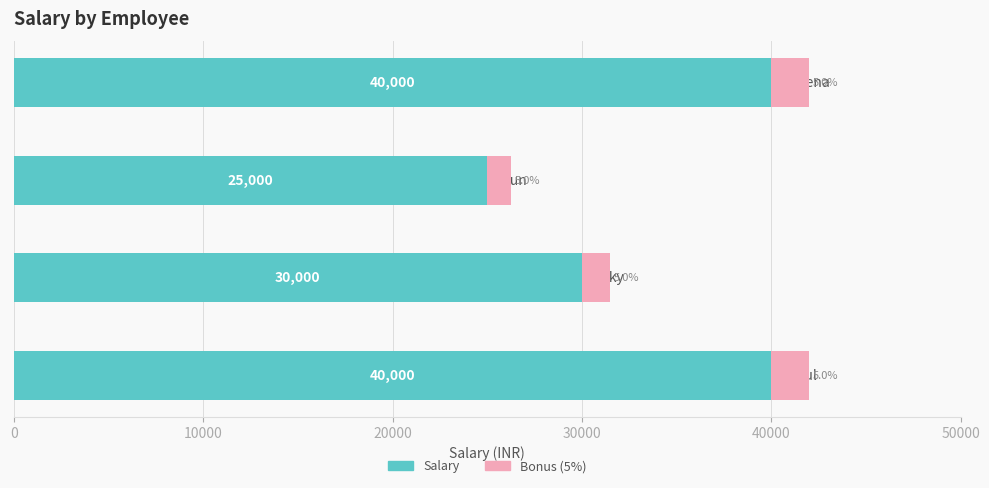

What is the difference between the maximum and second lowest values in the Salary series?

10000